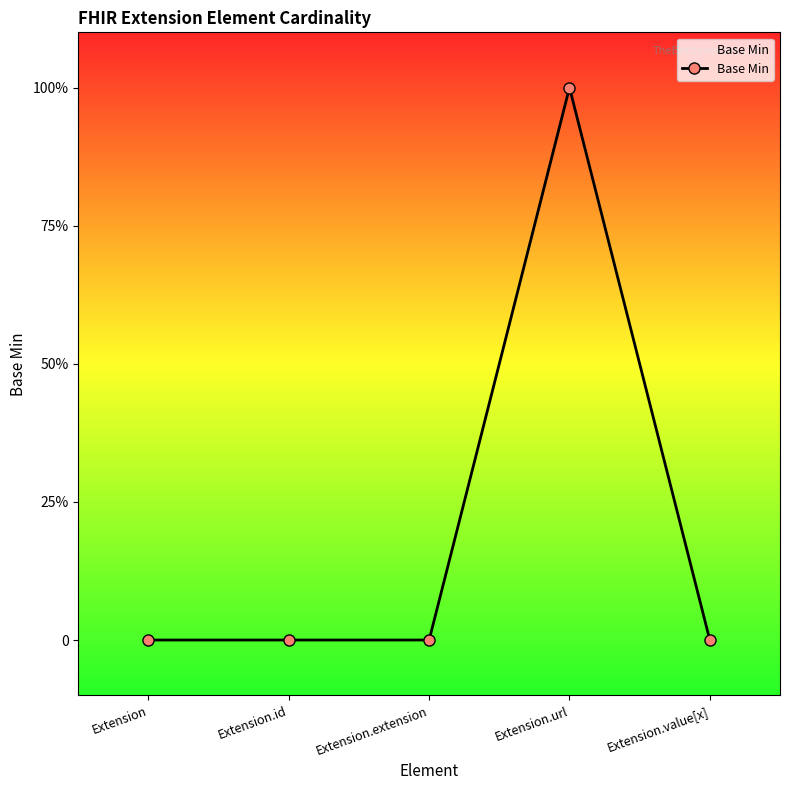

Where is the first local maximum?

Extension.url